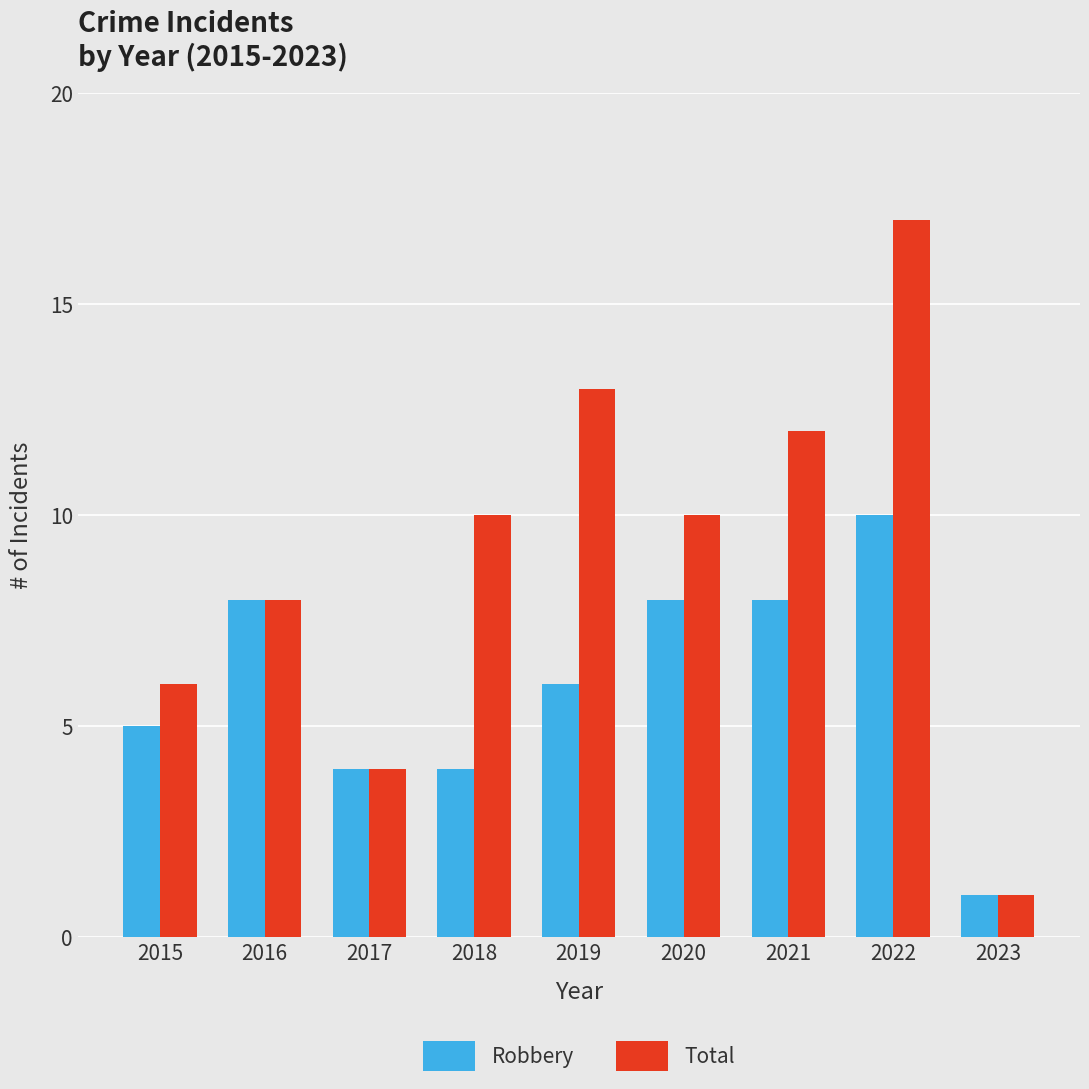

What is the sum of all Robbery values?

54